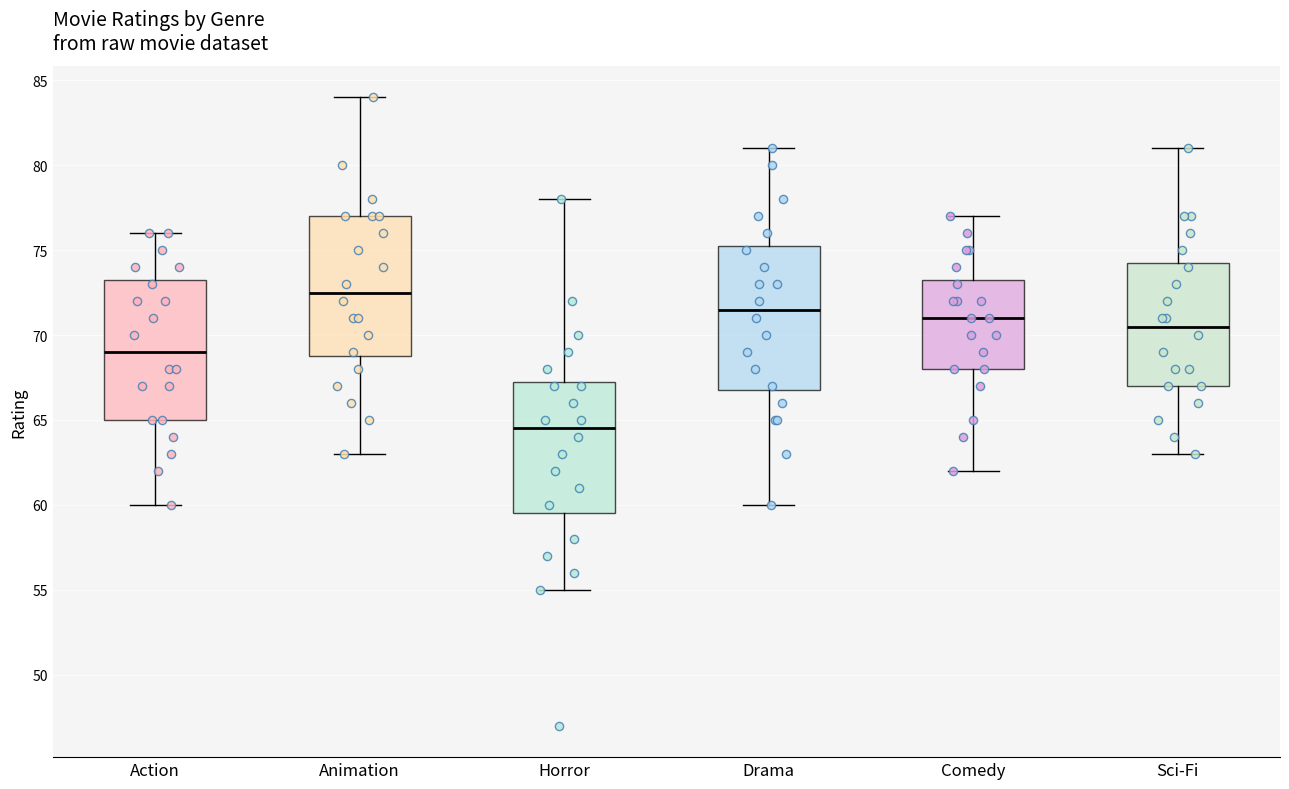

Reading left to right, transcribe this box plot: for each box, give where its median line is, the range the box spans, and where its two whiskers end, as read against the y-axis. The values are not printed on the chart, so give them approximately, as read against the axis.

Action: median 69.0, box 65.0 to 73.5, whiskers 60.0 to 76.0
Animation: median 72.5, box 69.0 to 77.0, whiskers 63.0 to 84.0
Horror: median 64.5, box 59.5 to 67.5, whiskers 55.0 to 78.0
Drama: median 71.5, box 67.0 to 75.5, whiskers 60.0 to 81.0
Comedy: median 71.0, box 68.0 to 73.5, whiskers 62.0 to 77.0
Sci-Fi: median 70.5, box 67.0 to 74.5, whiskers 63.0 to 81.0